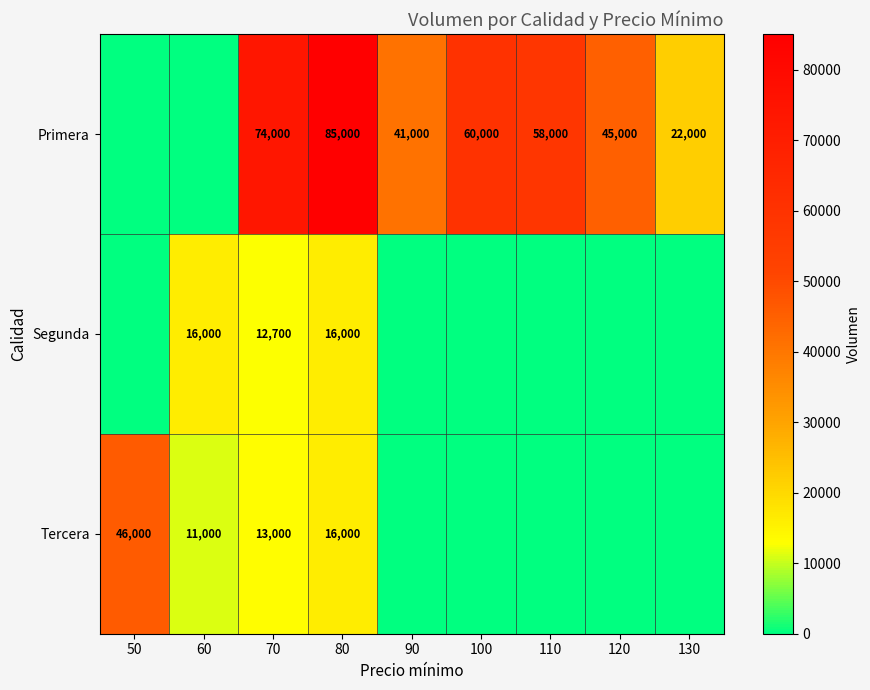

True or false: Primera has a value of 53928 at 90.

False